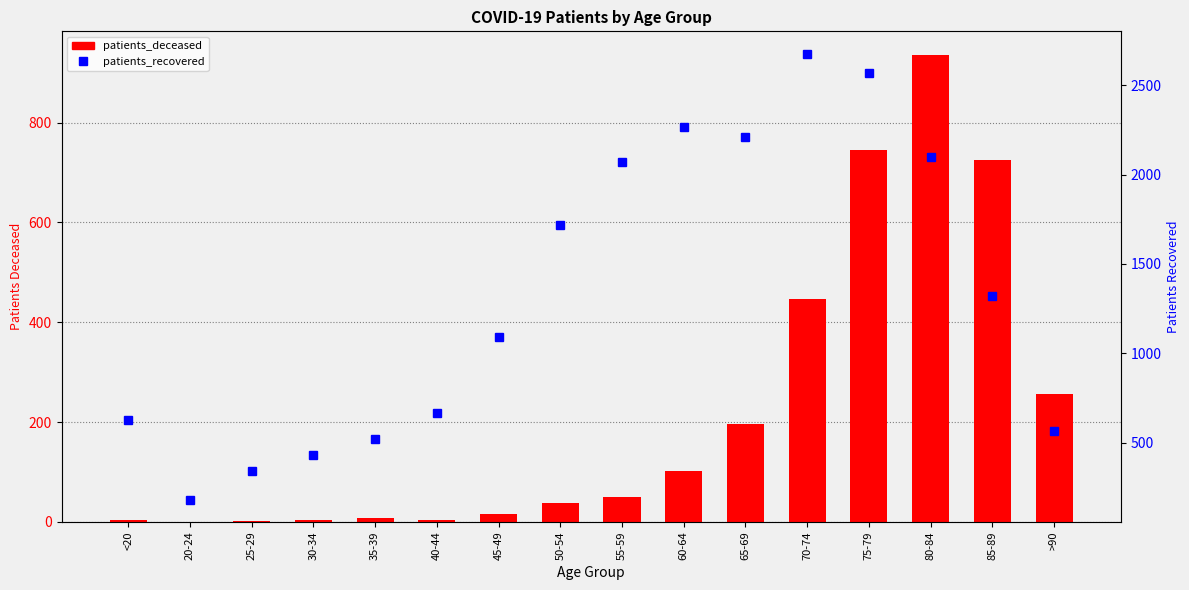

List the series in order of their peak value, highest first.

patients_recovered, patients_deceased